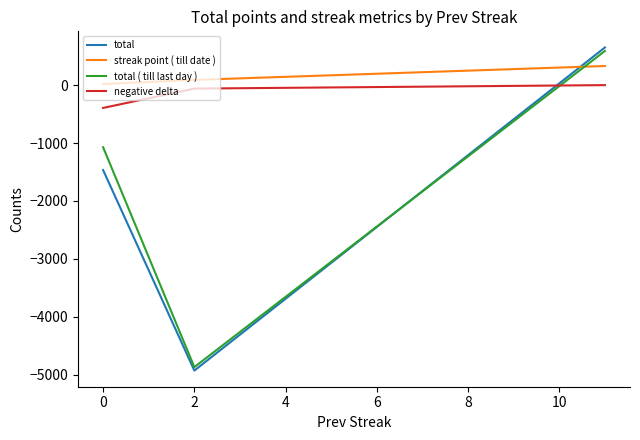

Which series has the widest spread of values?

total